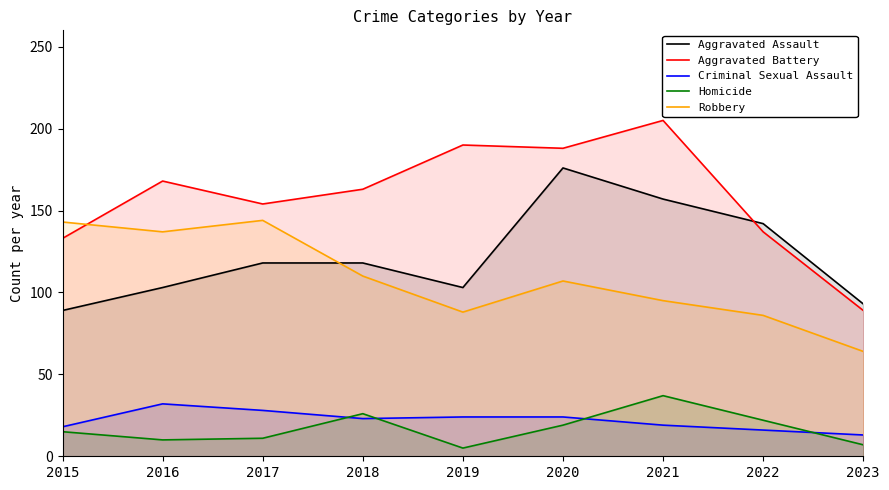

What is the maximum value shown in the chart?

205